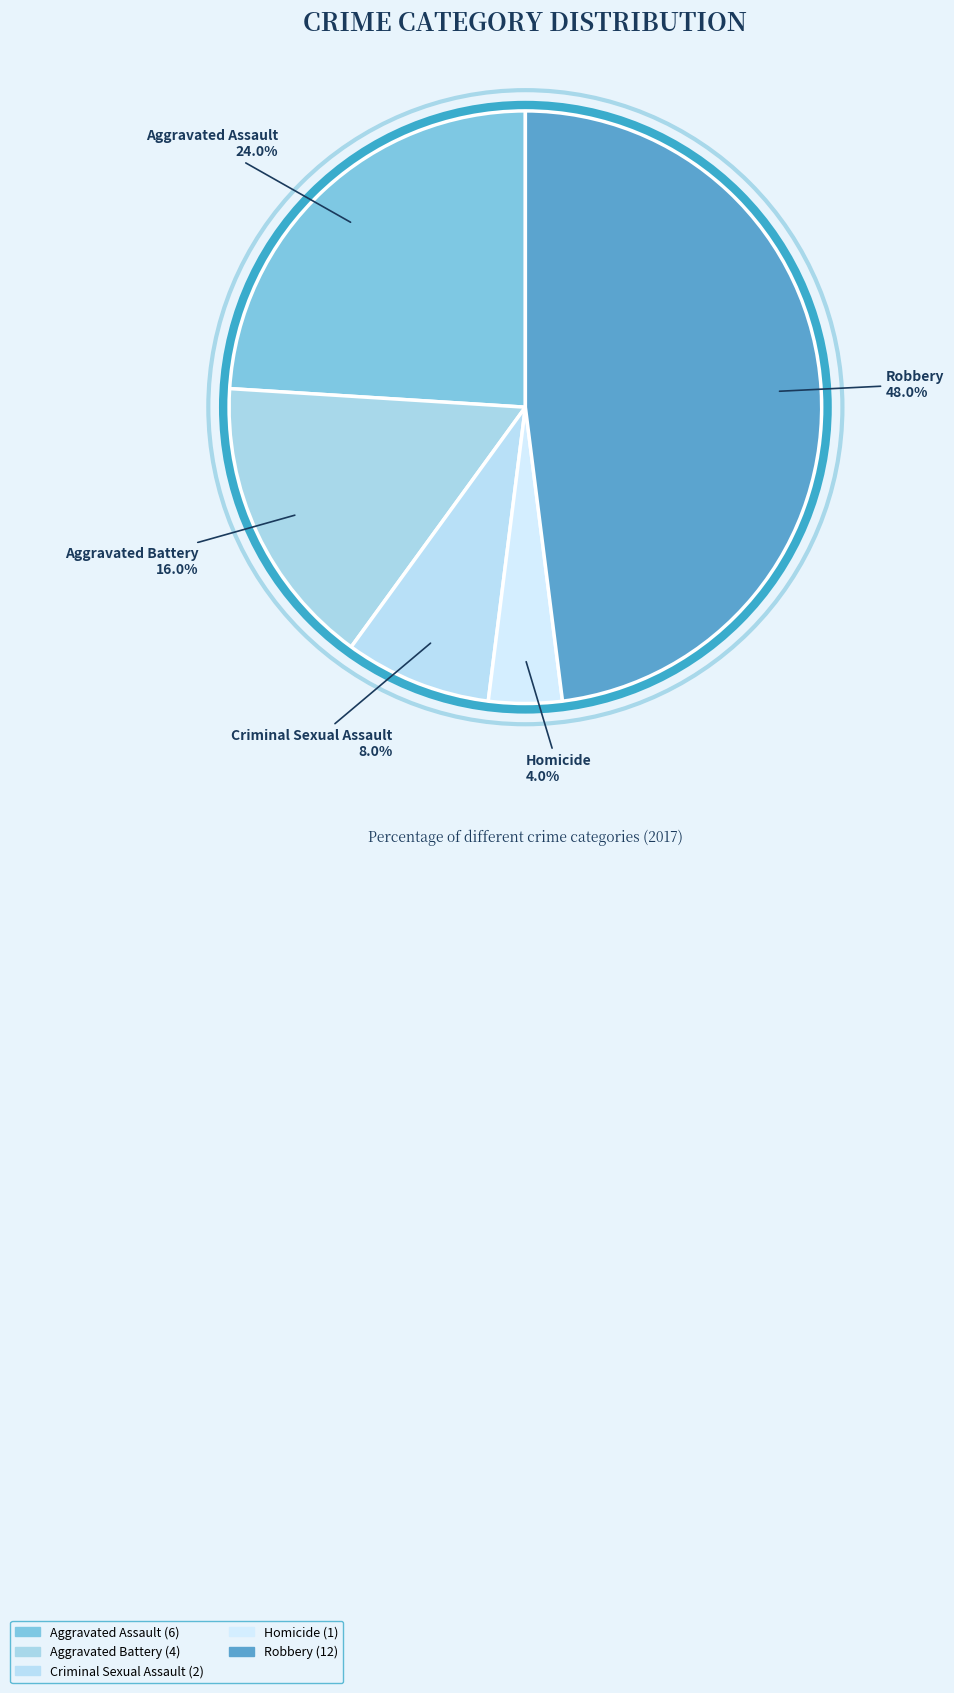

Rank the categories by value from highest to lowest.

Robbery, Aggravated Assault, Aggravated Battery, Criminal Sexual Assault, Homicide